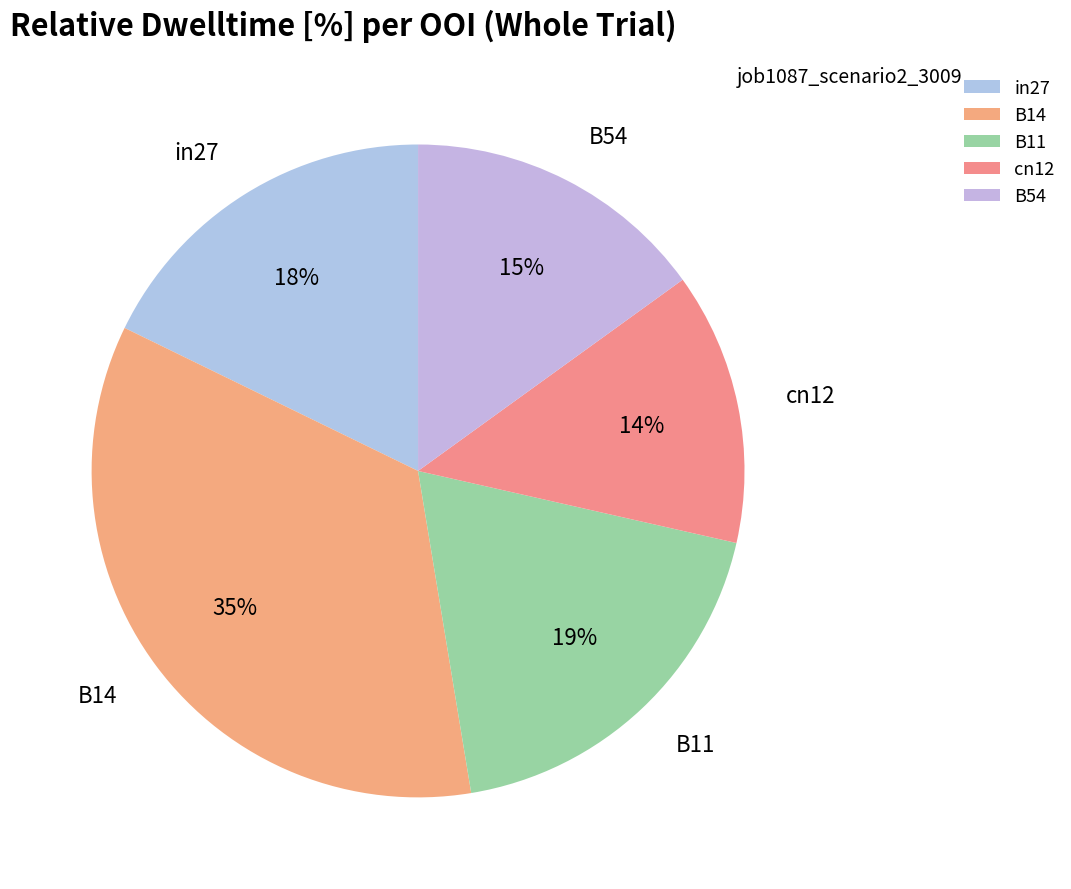

How many slices are in this pie chart?

5